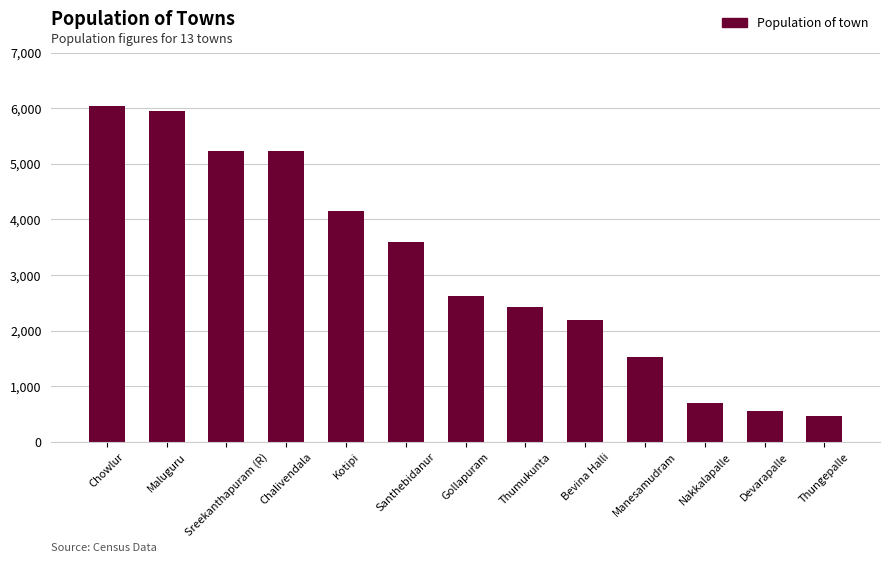

What is the value of the 10th bar from the left?

1533